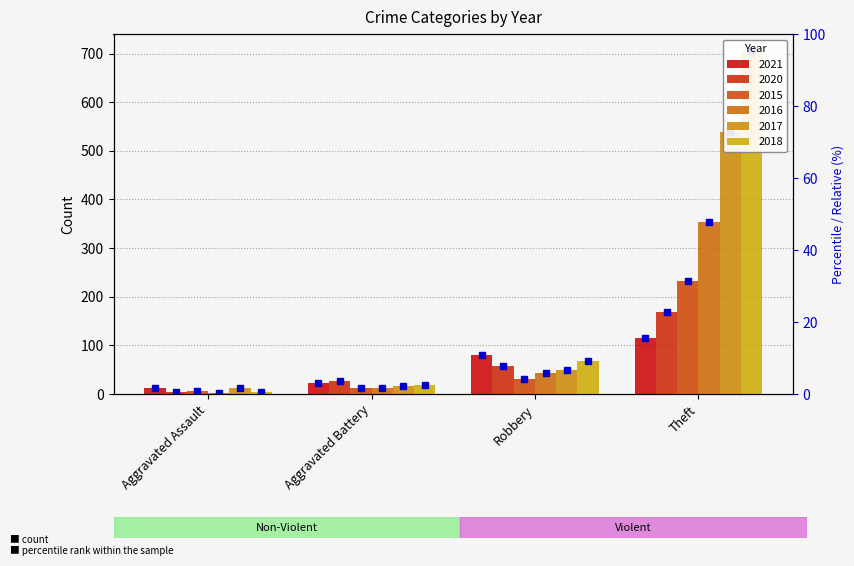

What is the difference between the highest and lowest values at Aggravated Battery?

13